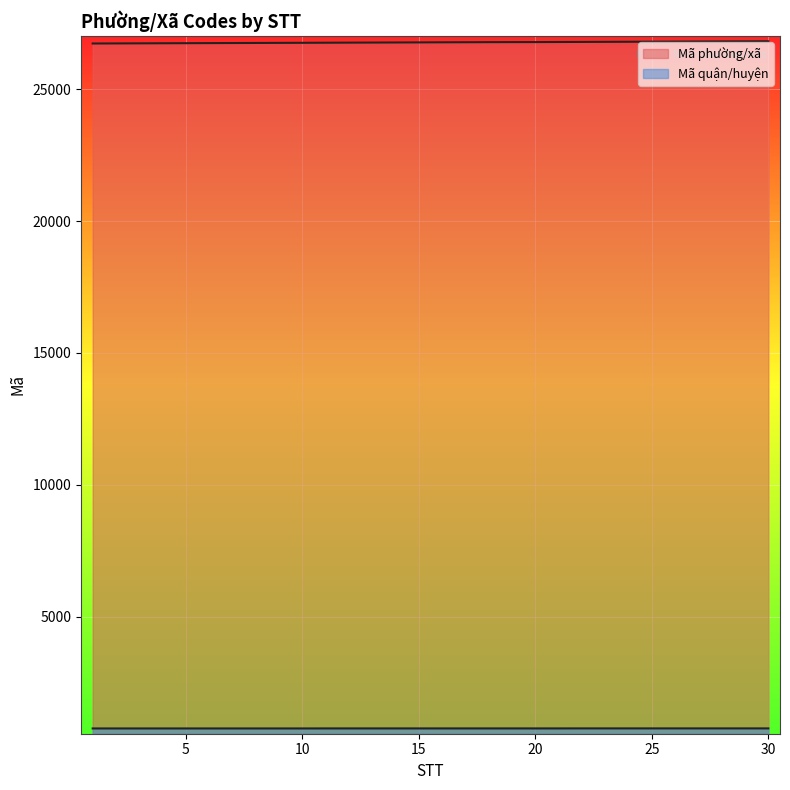

True or false: Mã phường/xã and Mã quận/huyện cross at least once.

False